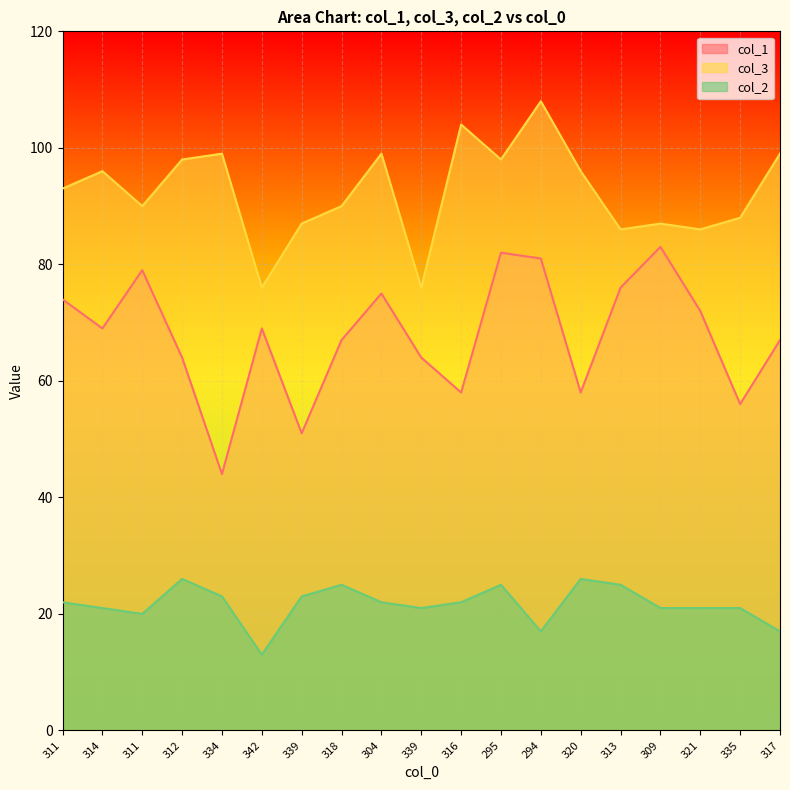

Reading right to left, transcribe all the data shown in this chart.

col_1: 317=67	335=56	321=72	309=83	313=76	320=58	294=81	295=82	316=58	339=64	304=75	318=67	339=51	342=69	334=44	312=64	311=79	314=69	311=74
col_3: 317=99	335=88	321=86	309=87	313=86	320=96	294=108	295=98	316=104	339=76	304=99	318=90	339=87	342=76	334=99	312=98	311=90	314=96	311=93
col_2: 317=17	335=21	321=21	309=21	313=25	320=26	294=17	295=25	316=22	339=21	304=22	318=25	339=23	342=13	334=23	312=26	311=20	314=21	311=22